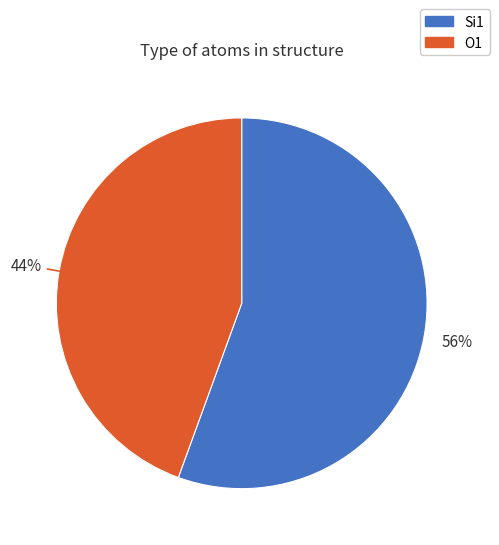

To the nearest percent, what is the combined percentage of Si1 and O1?

100%